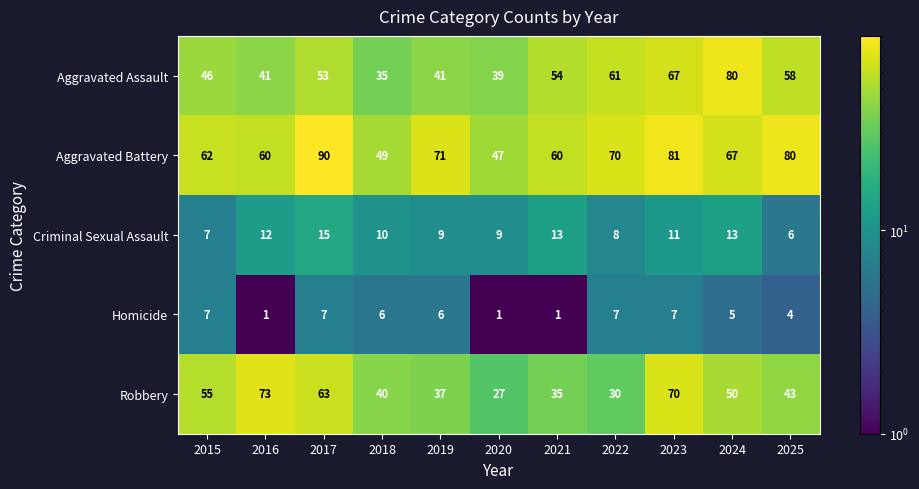

Which series has the widest spread of values?

Robbery